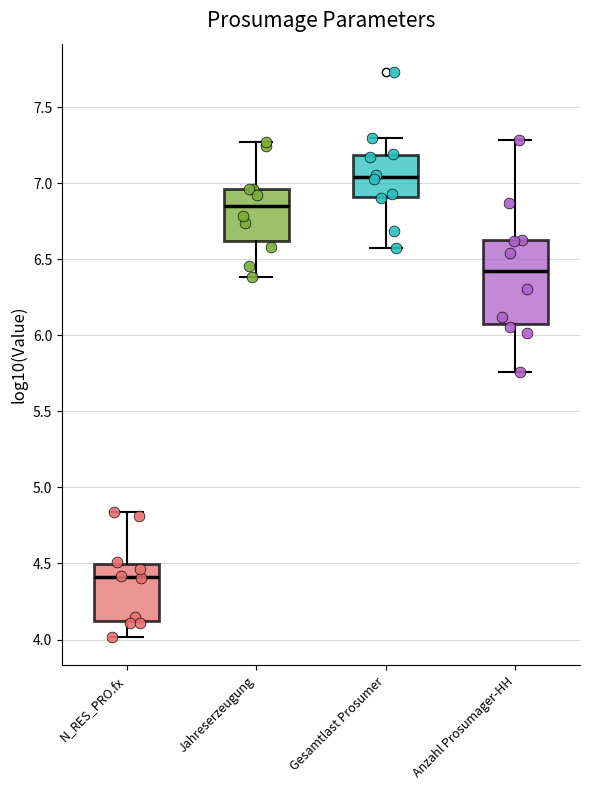

Where does the upper whisker of the box for Anzahl Prosumager-HH end on the y-axis? The values are not printed on the chart, so give them approximately, as read against the axis.

7.30